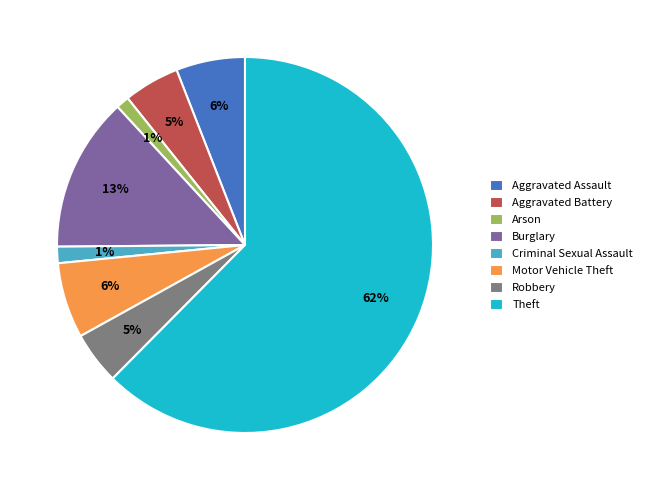

Which category has the biggest portion of the pie?

Theft